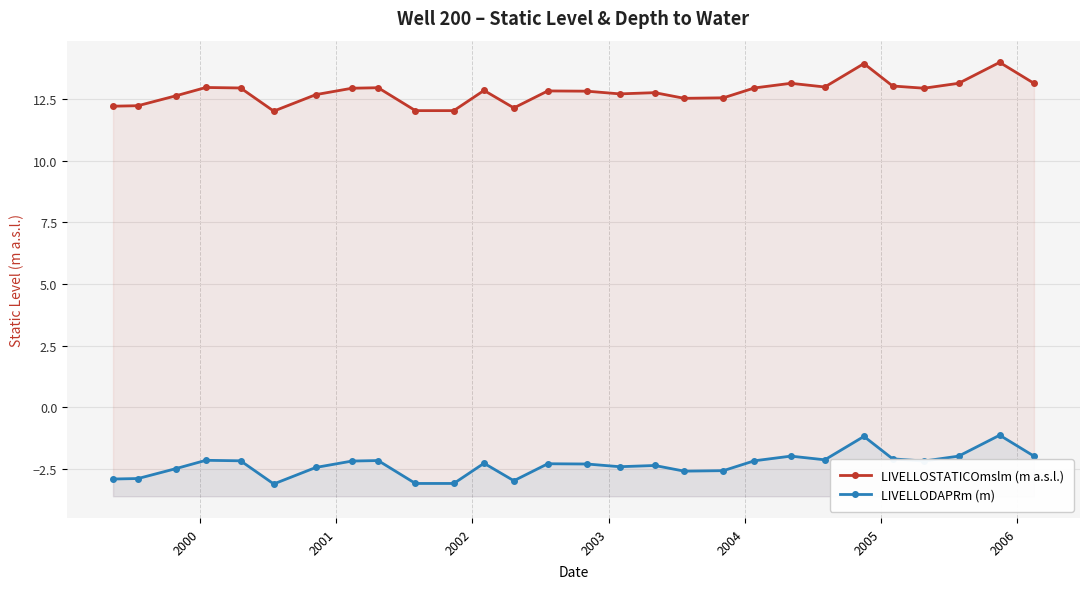

True or false: LIVELLODAPRm (m) and LIVELLOSTATICOmslm (m a.s.l.) cross at least once.

False